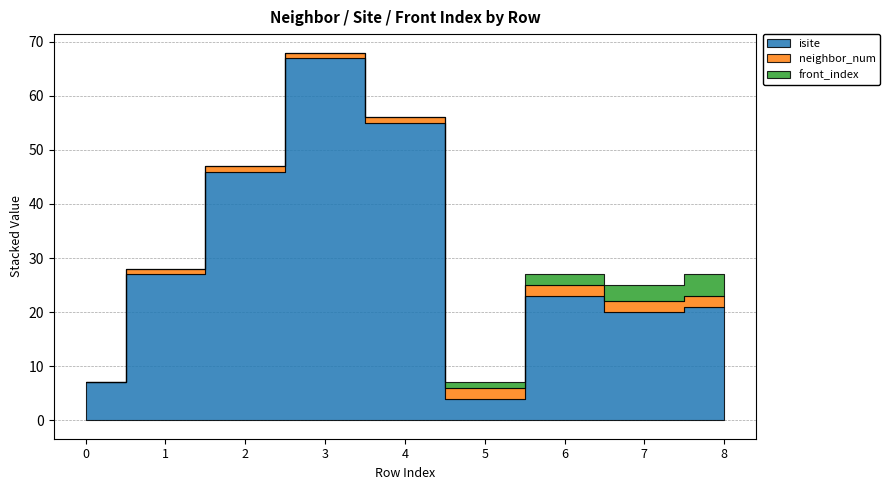

What is the greatest value displayed?

67